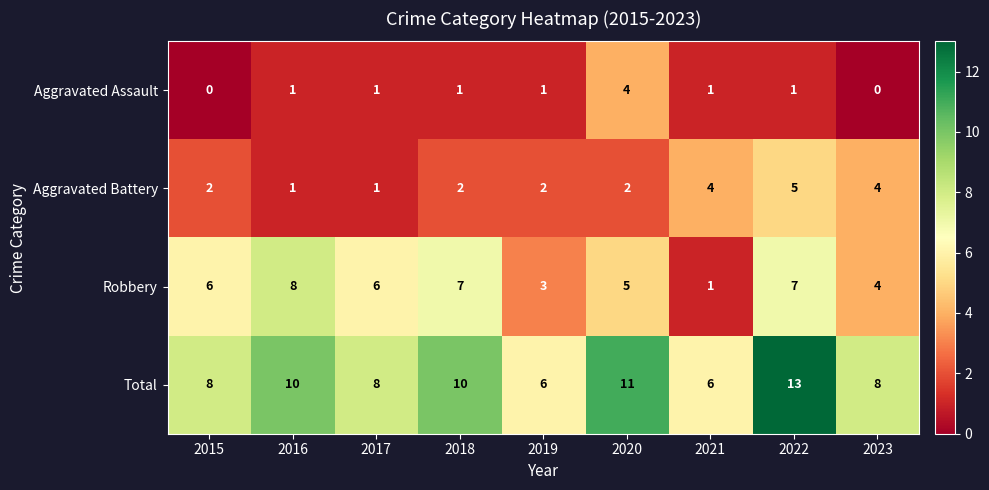

How many distinct data groups are displayed?

4